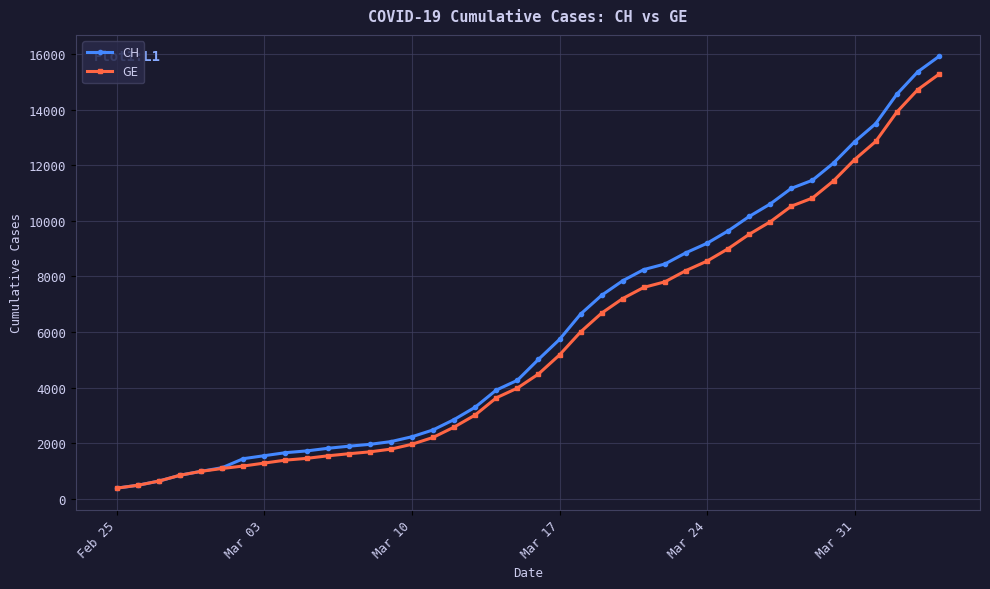

What is the minimum value shown in the chart?

375